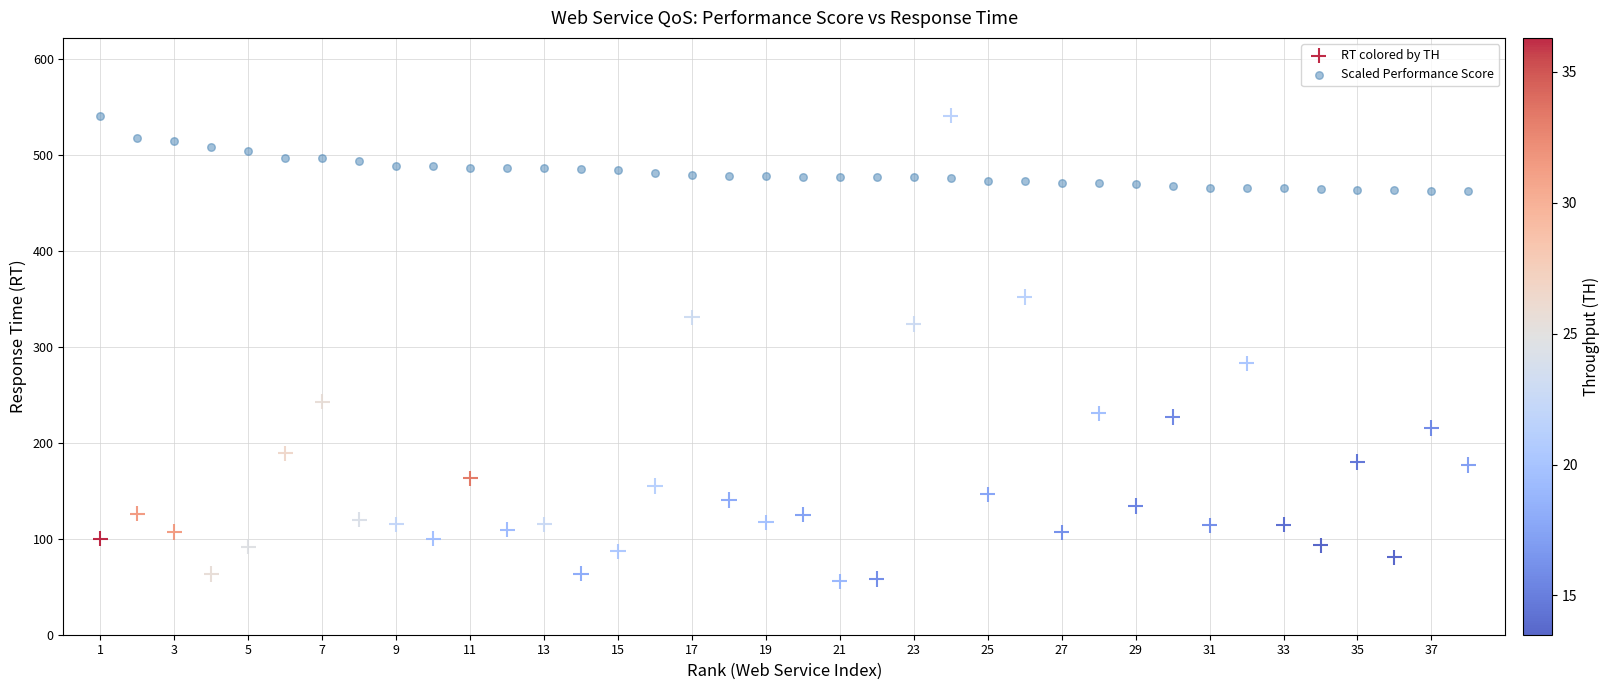

Across all data points, what is the range of Y values (max minus min)?

485.5